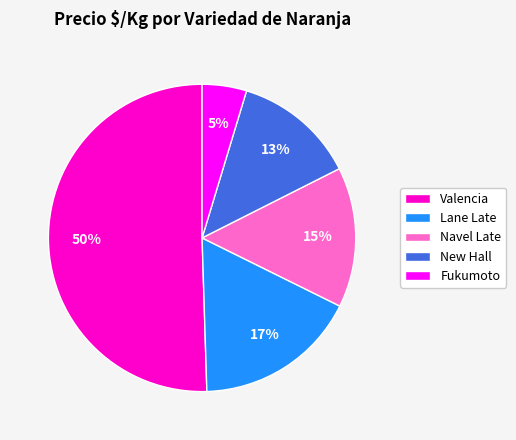

Which slice represents more than half of the pie?

Valencia